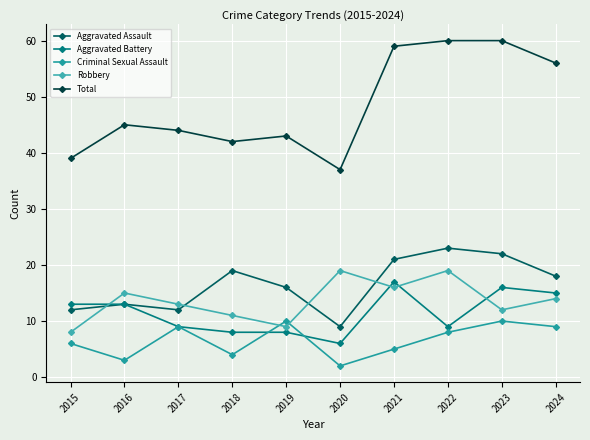

What is the approximate value of Aggravated Assault at 2016?

13